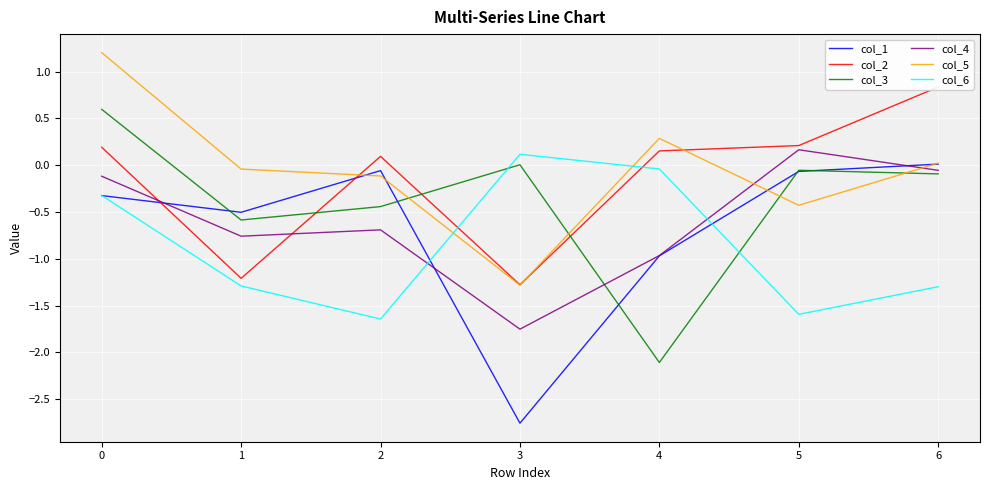

The col_5 series shows 1.8 at 0. True or false?

False